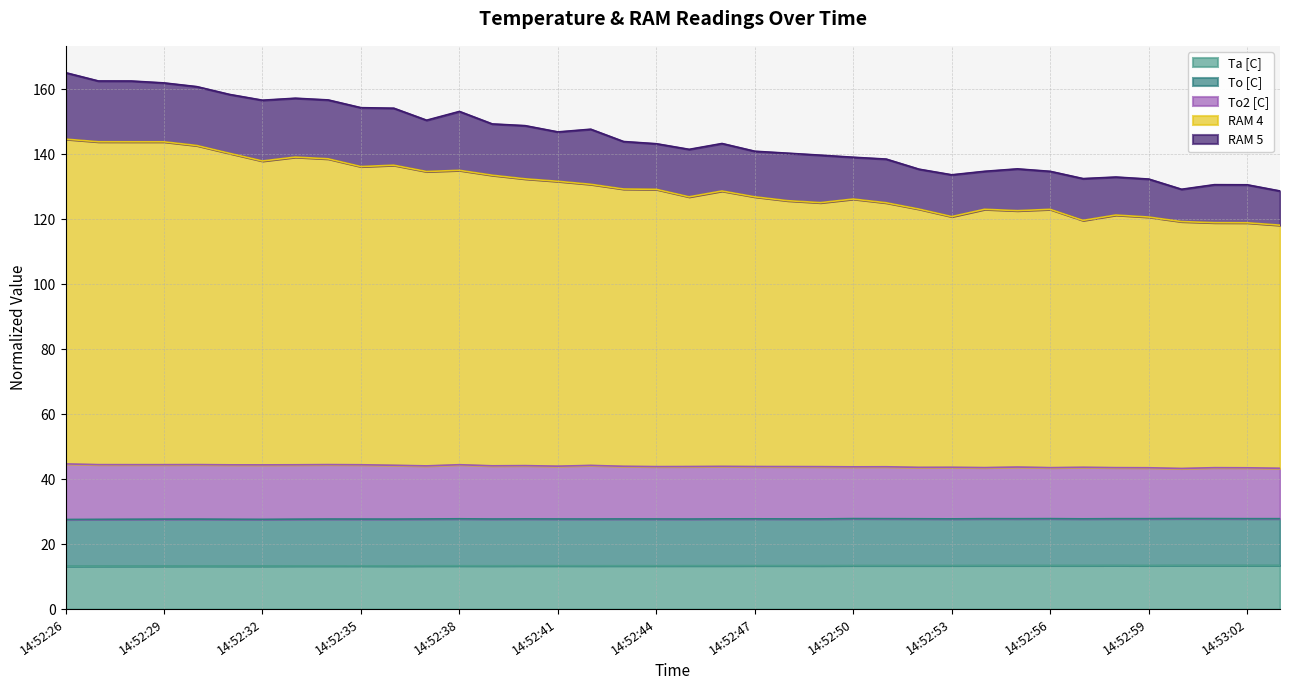

What is the maximum value for Ta [C]?

13.5